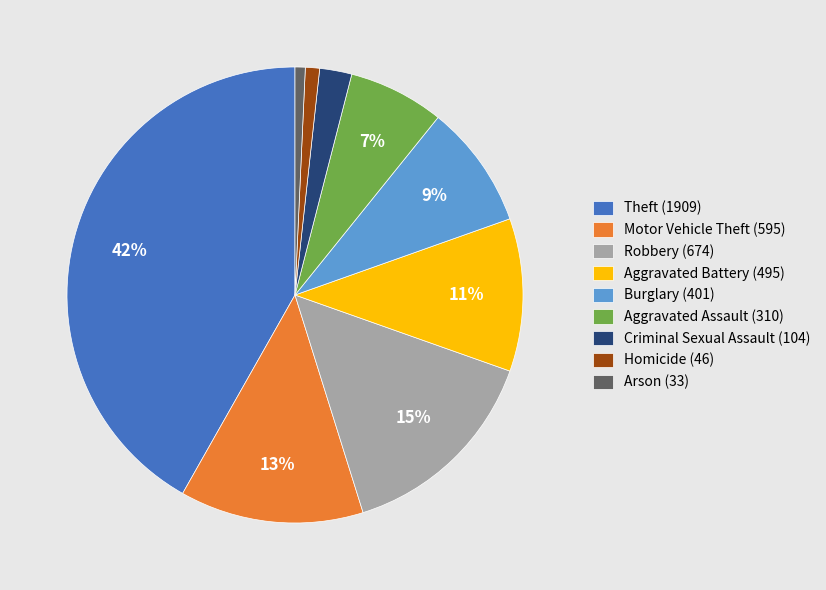

To the nearest percent, what portion does Criminal Sexual Assault represent?

2%